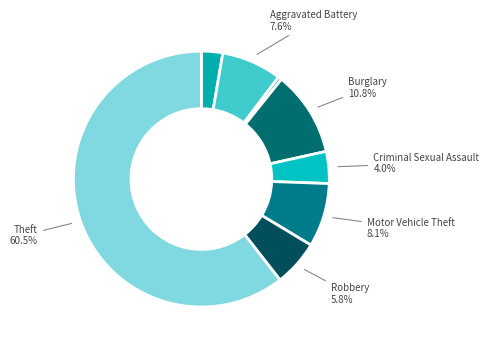

How many segments does this pie chart have?

8